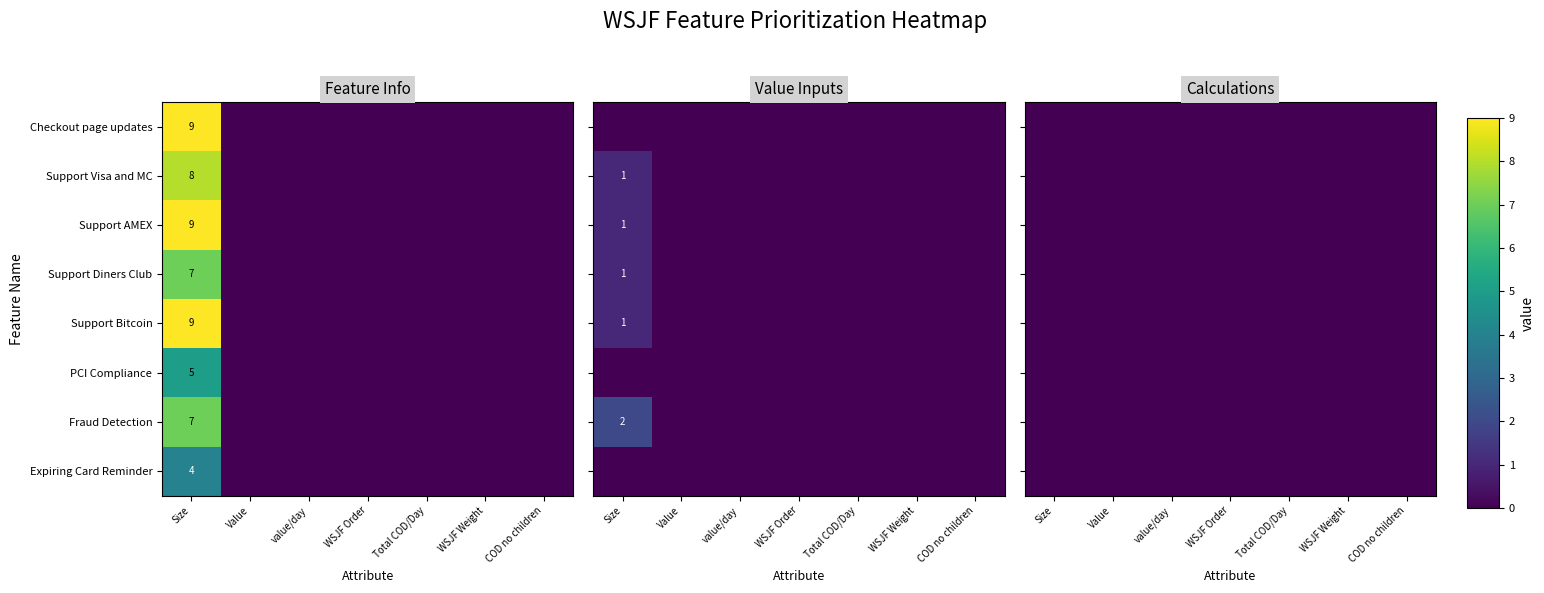

Count the Checkout page updates values in the range 0 to 1.

6